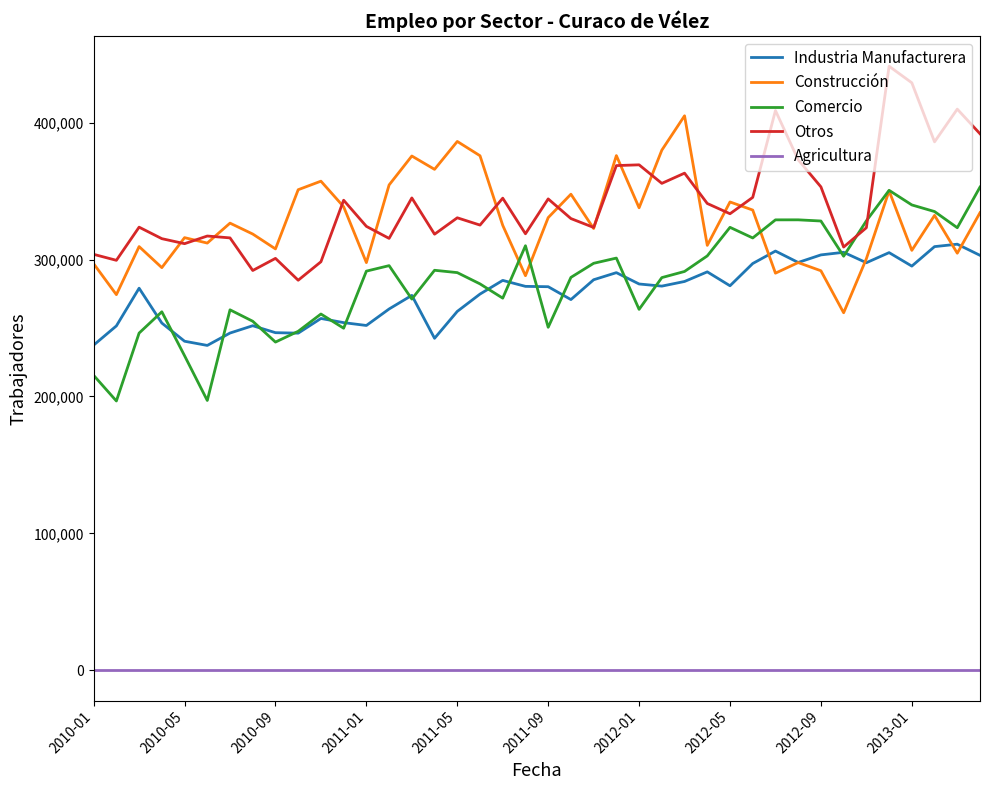

What is the maximum value shown in the chart?

441120